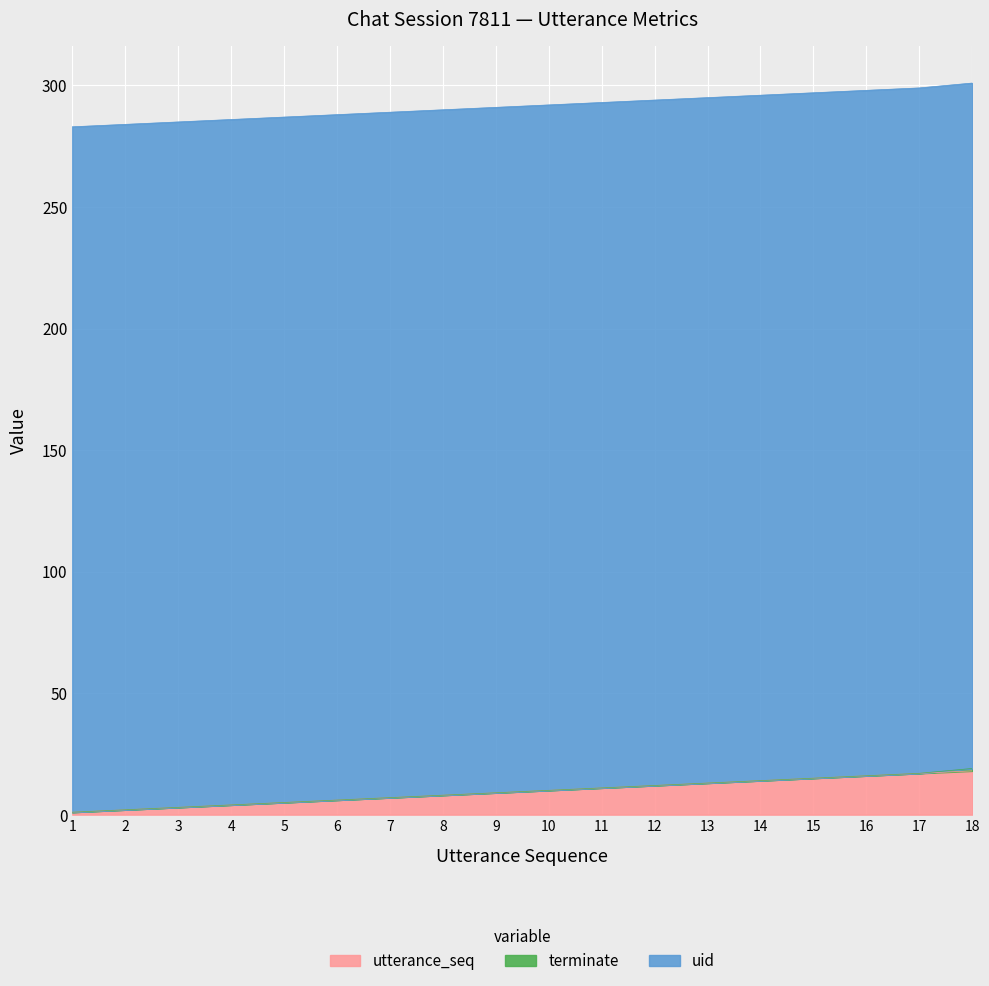

The terminate series shows 1 at 9. True or false?

False